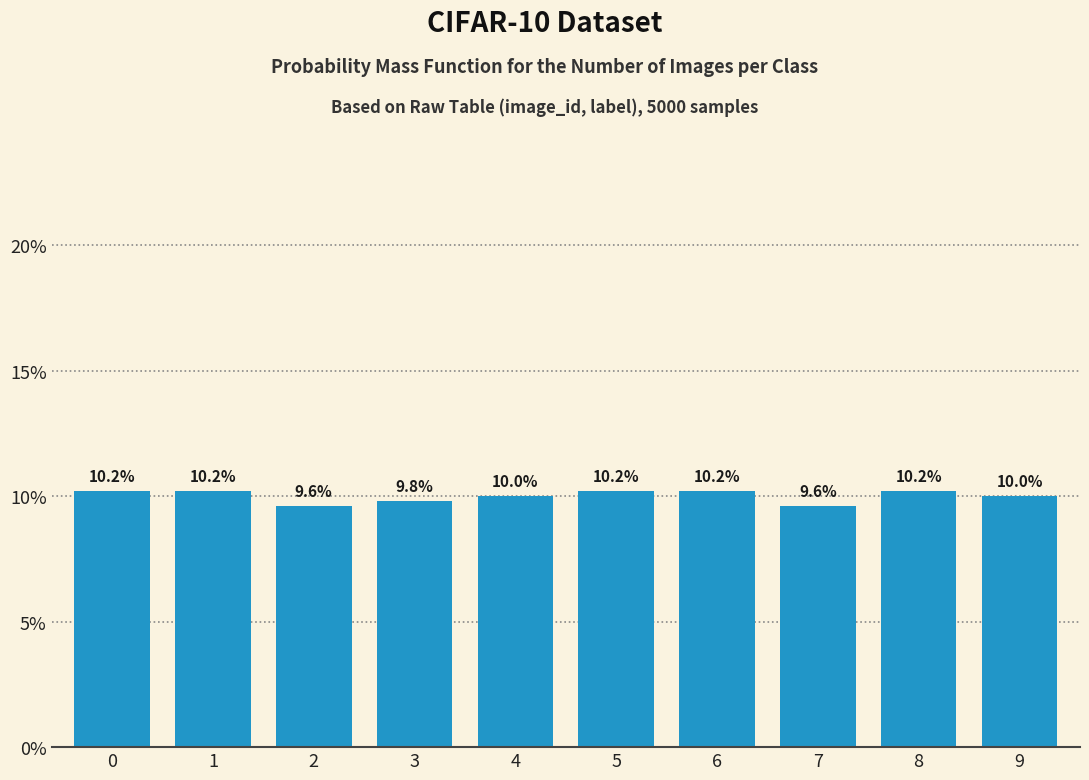

Reading left to right, what are all the values shown in this chart?

10.2	10.2	9.6	9.8	10.0	10.2	10.2	9.6	10.2	10.0